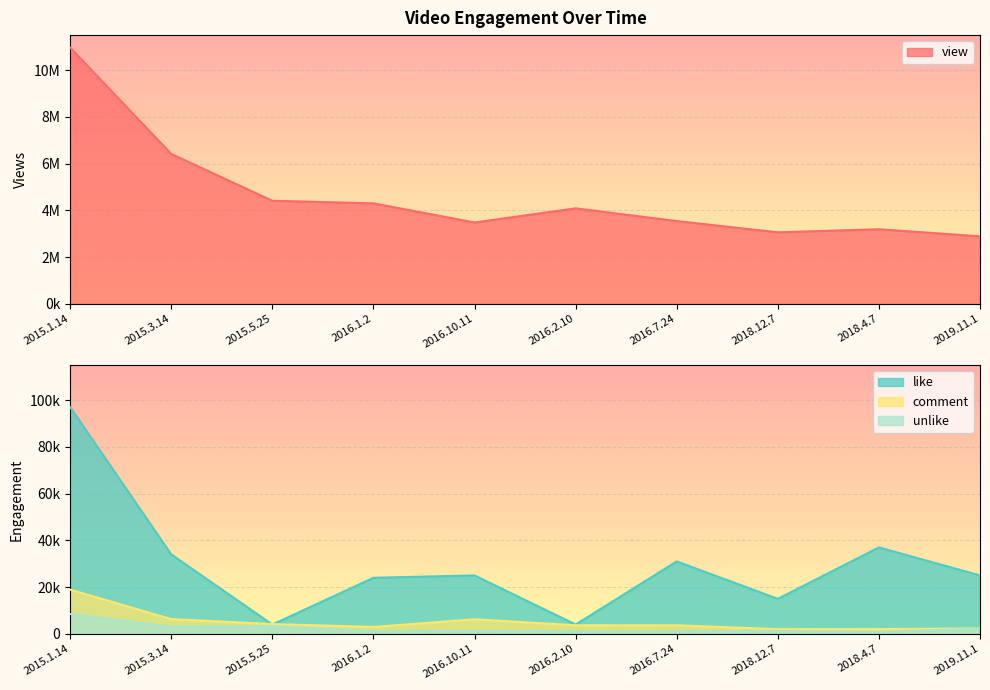

What is the difference between the highest and lowest values at 2018.12.7?

3063203